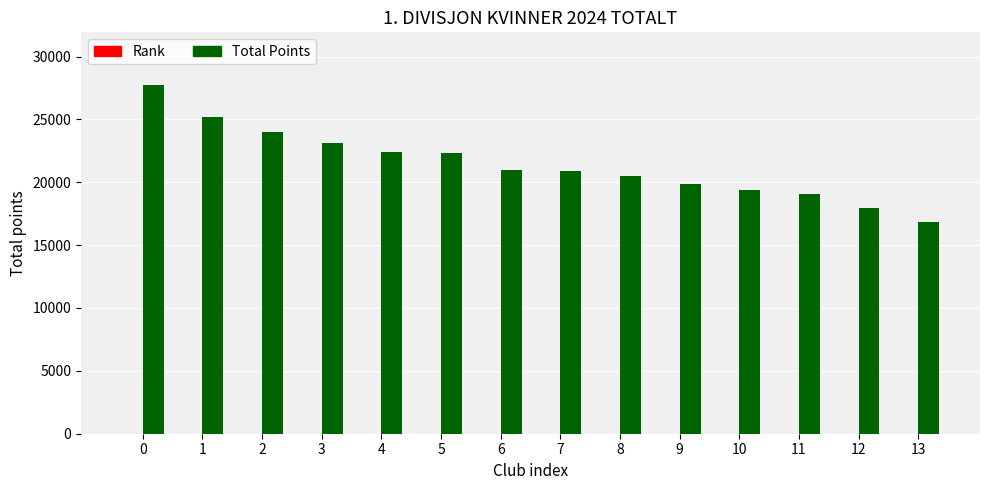

What is the highest value of the Total Points series?

27762